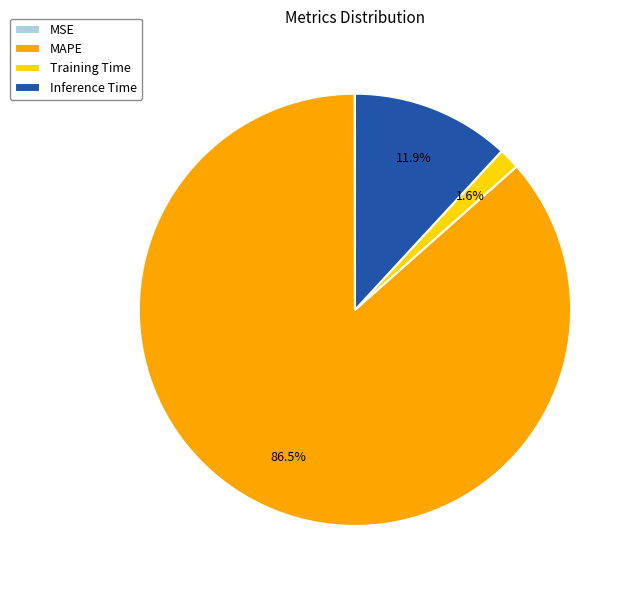

Which slice is the largest?

MAPE